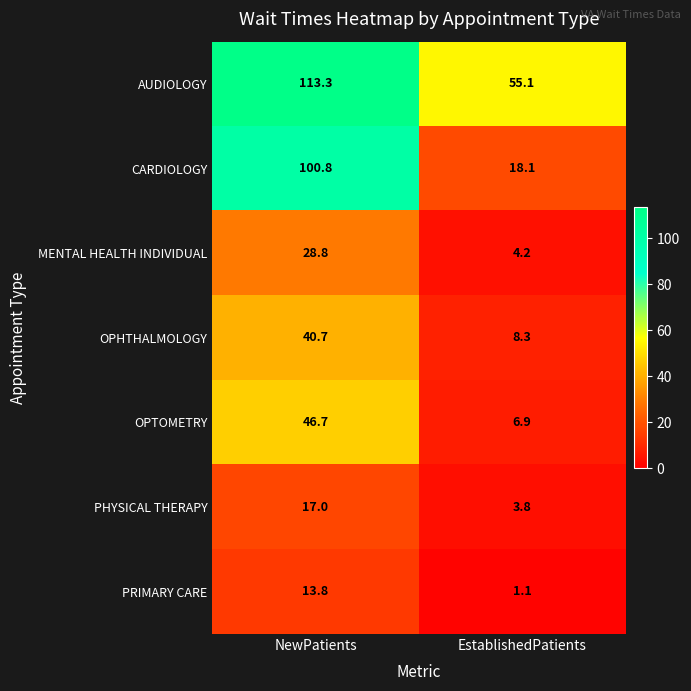

What is the smallest value displayed?

1.1